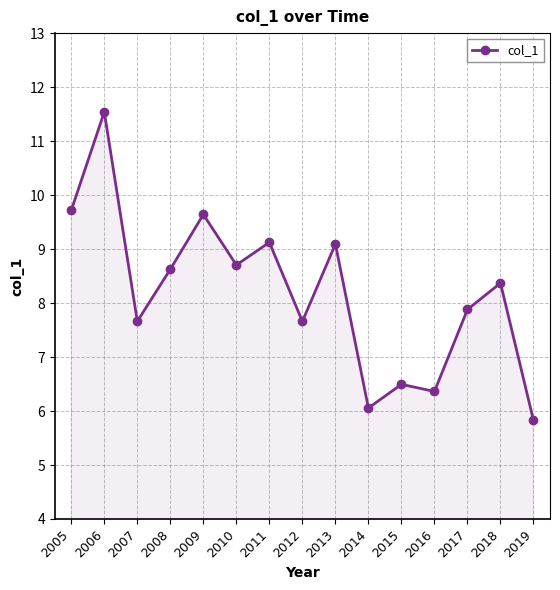

Count the number of values greater than 8.

8